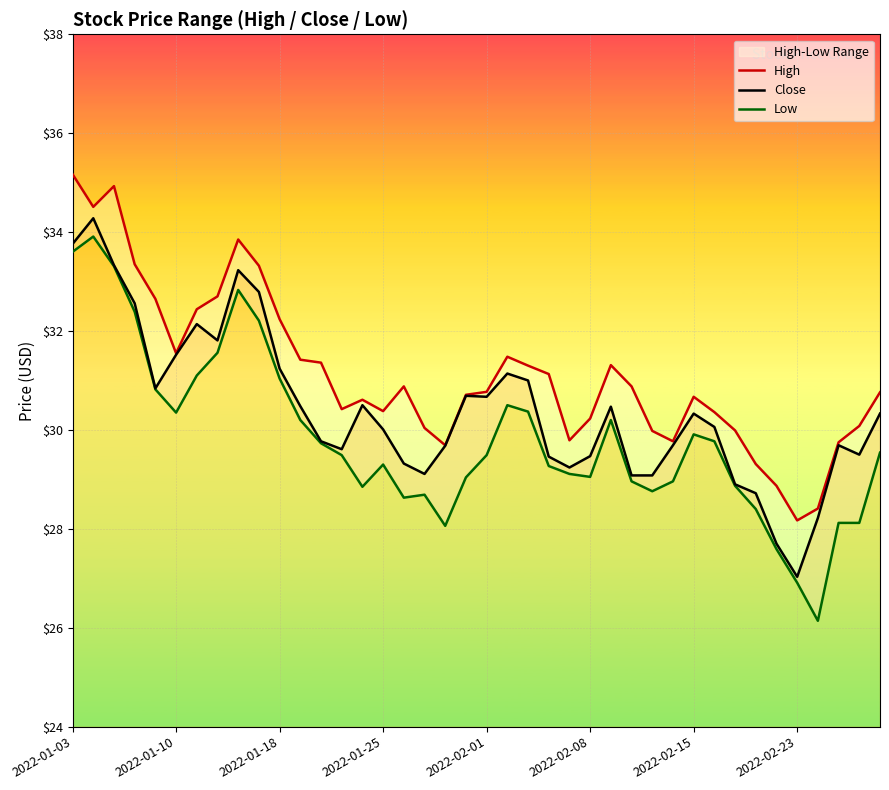

At which label does Close reach its minimum?

2022-02-23